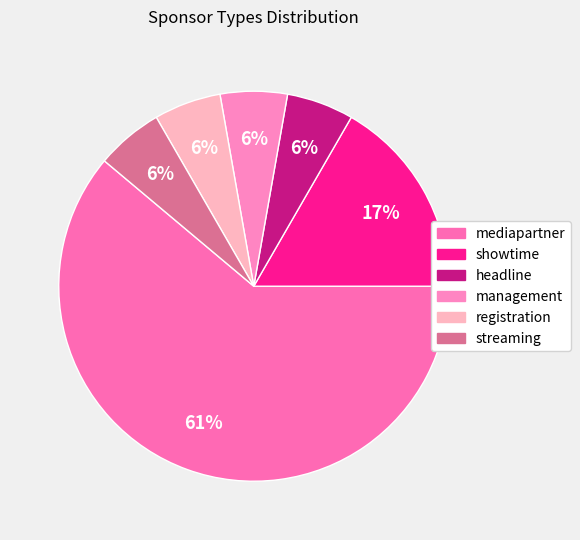

Is the sum of headline and streaming greater than half?

No